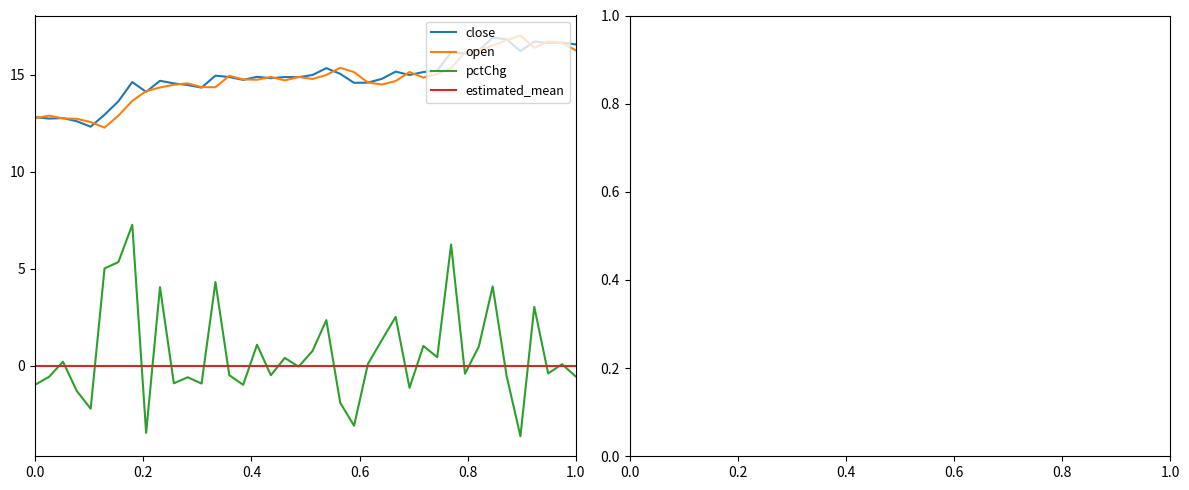

What is the minimum value shown in the chart?

-3.6